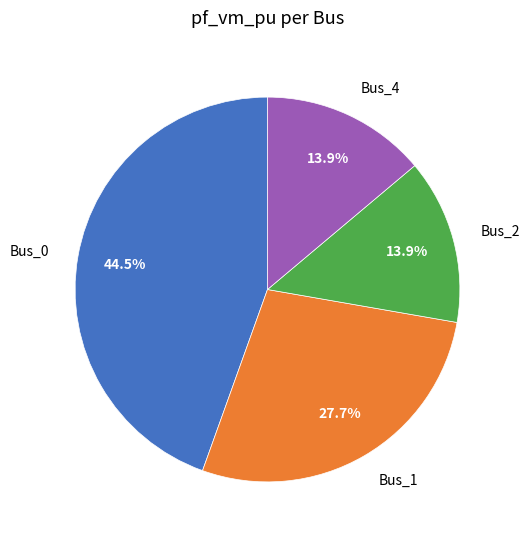

True or false: Bus_4 accounts for 14% of the total.

True